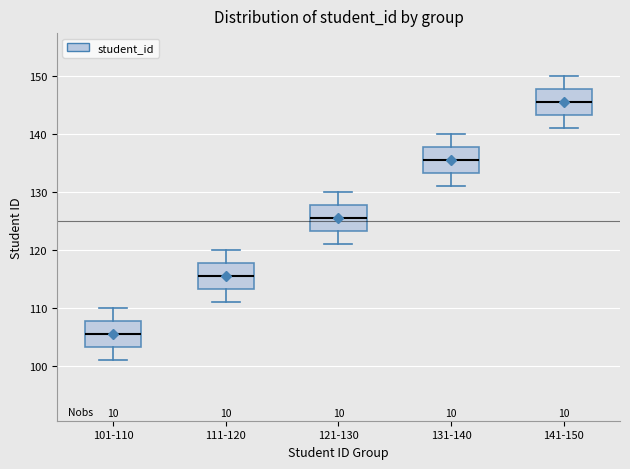

Reading left to right, read every box against the y-axis: the position of its median line, the range the box covers, and the ends of its whiskers. The values are not printed on the chart, so give them approximately, as read against the axis.

101-110: median 106, box 103 to 108, whiskers 101 to 110
111-120: median 116, box 113 to 118, whiskers 111 to 120
121-130: median 126, box 123 to 128, whiskers 121 to 130
131-140: median 136, box 133 to 138, whiskers 131 to 140
141-150: median 146, box 143 to 148, whiskers 141 to 150